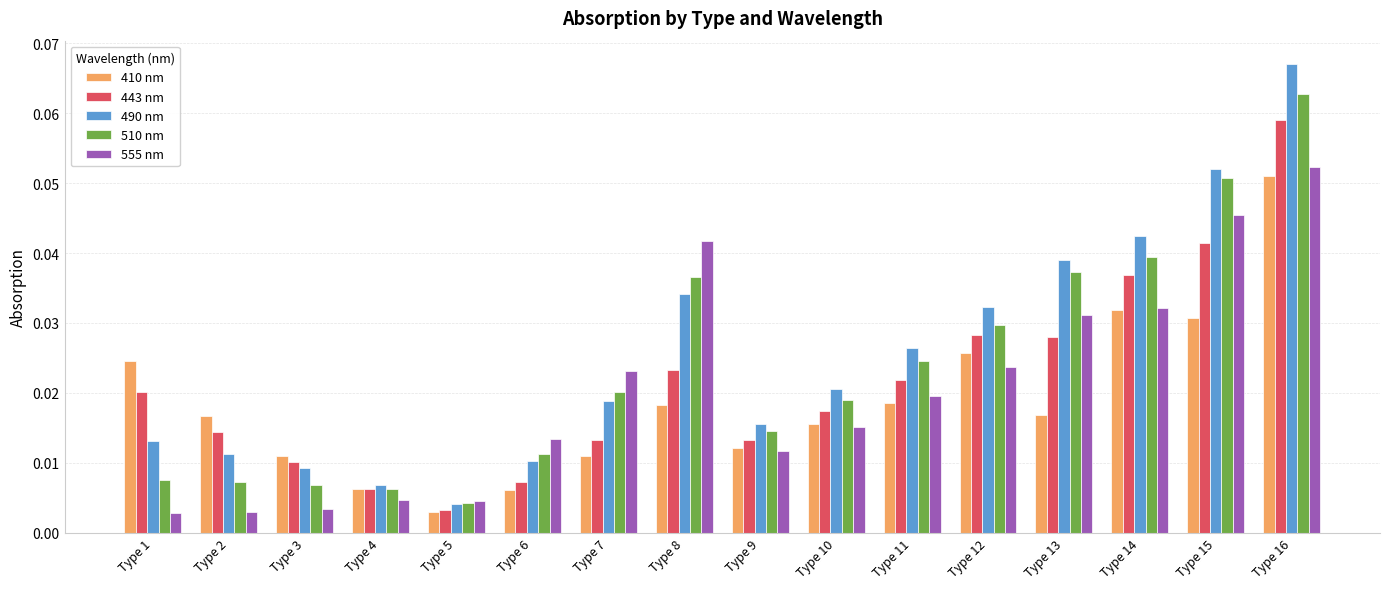

Which series has the widest spread of values?

490 nm